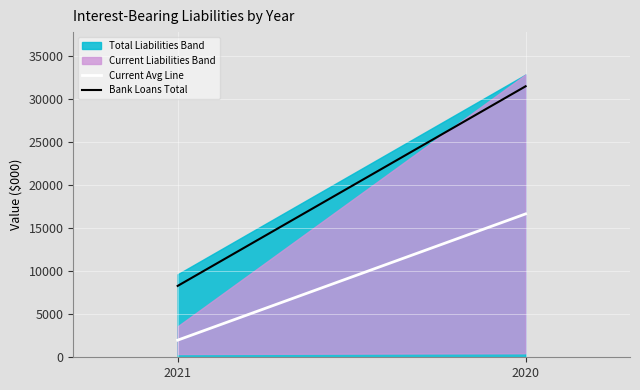

Where is Bank Loans Total nearest to the value 19887?

2021